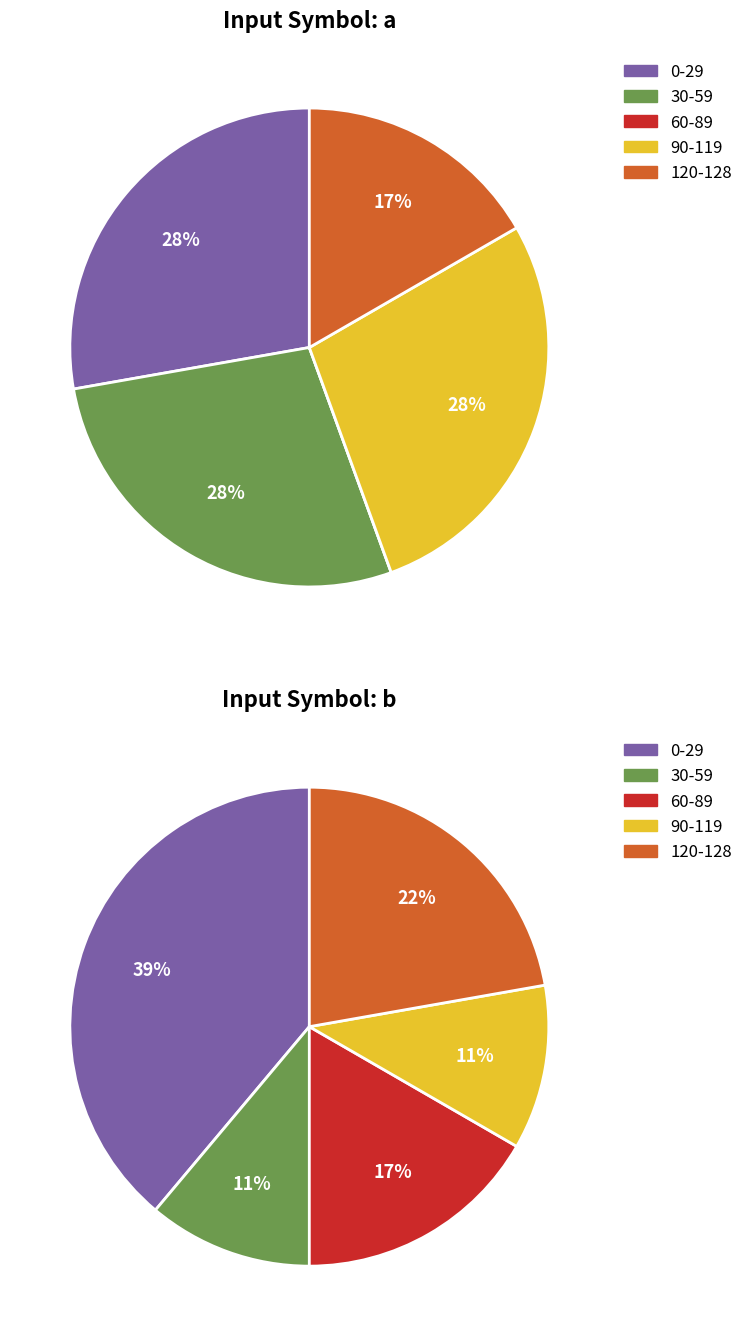

Is it true that source_state=3 is 16% of the pie?

False